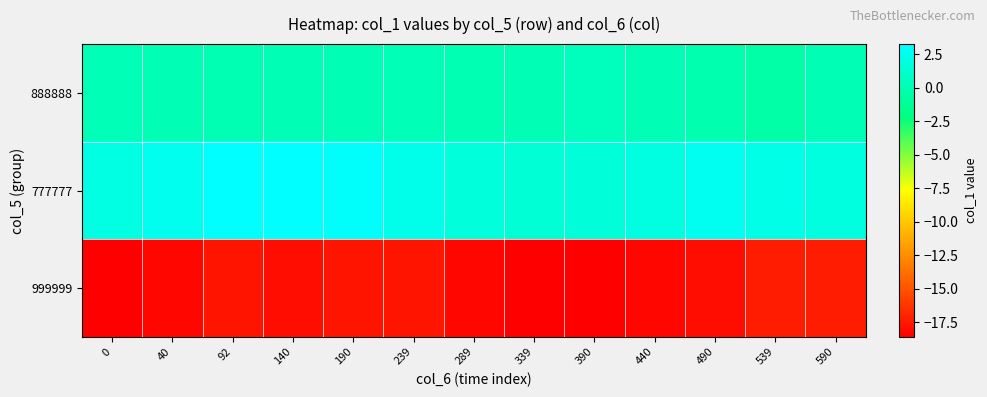

Which series has the largest total across all categories?

777777